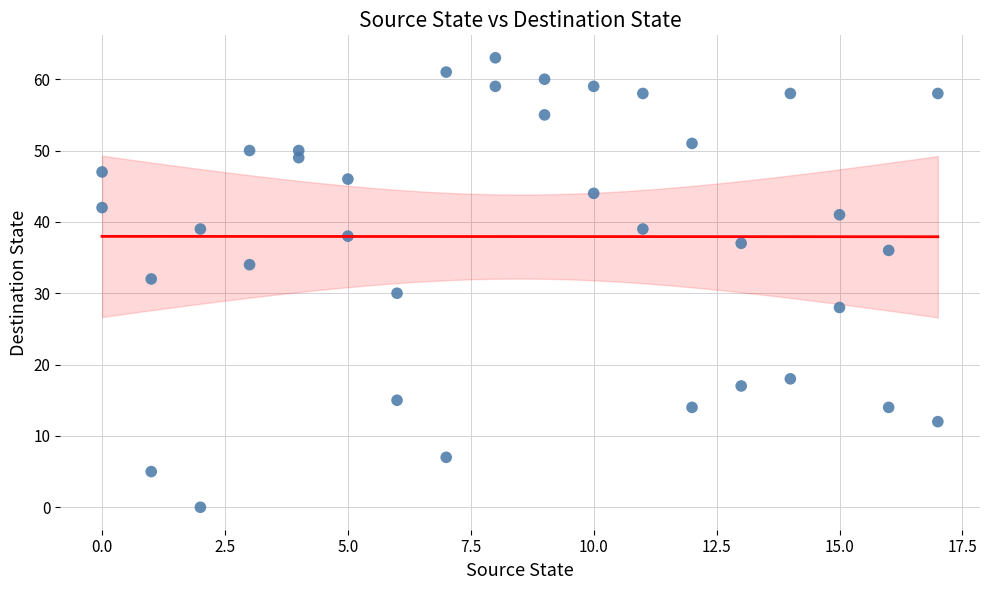

What is the range of Y values (max minus min)?

63